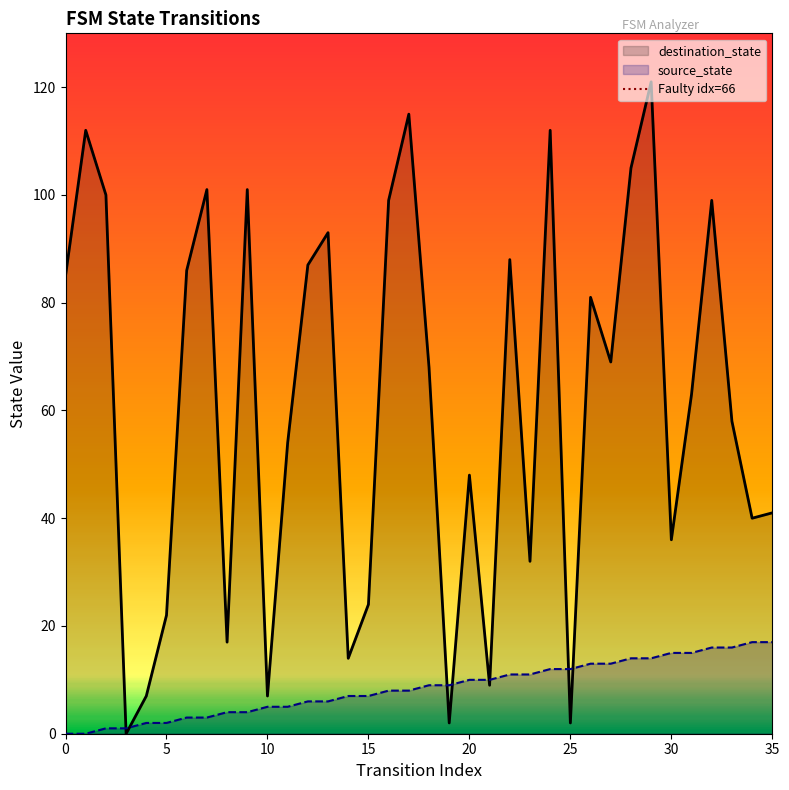

The source_state series shows 17 at 35. True or false?

True